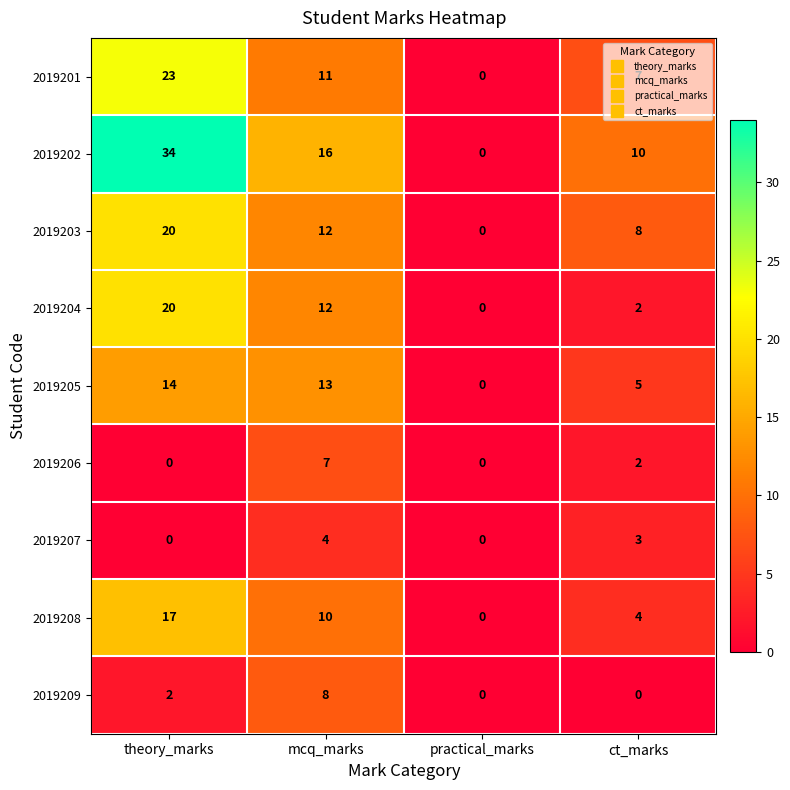

Rank the categories by 2019203 value from lowest to highest.

practical_marks, ct_marks, mcq_marks, theory_marks